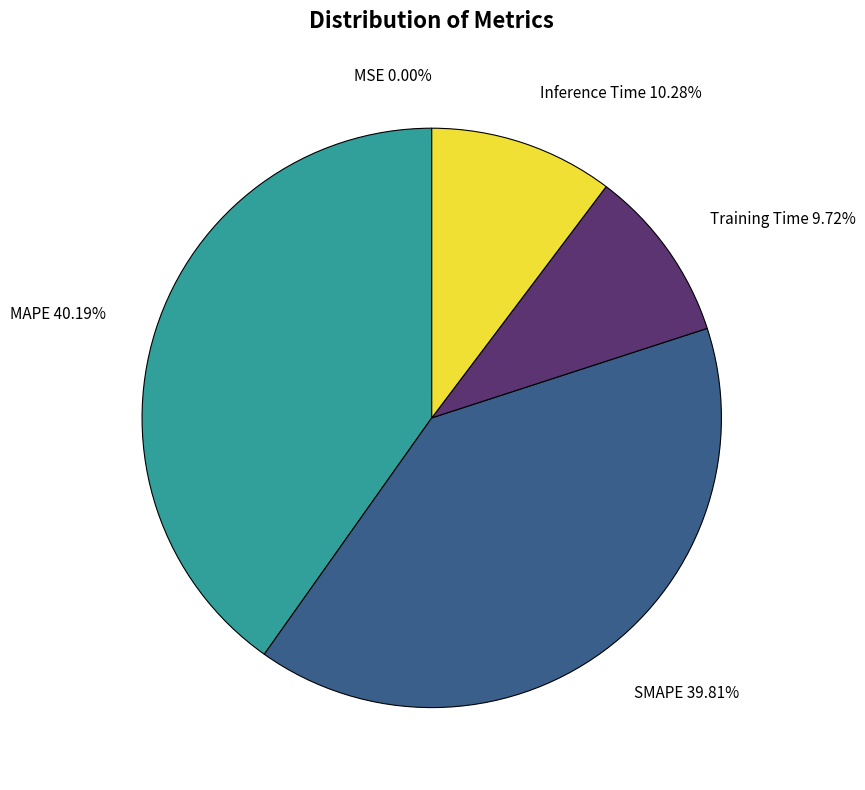

Is SMAPE the majority of the pie?

No